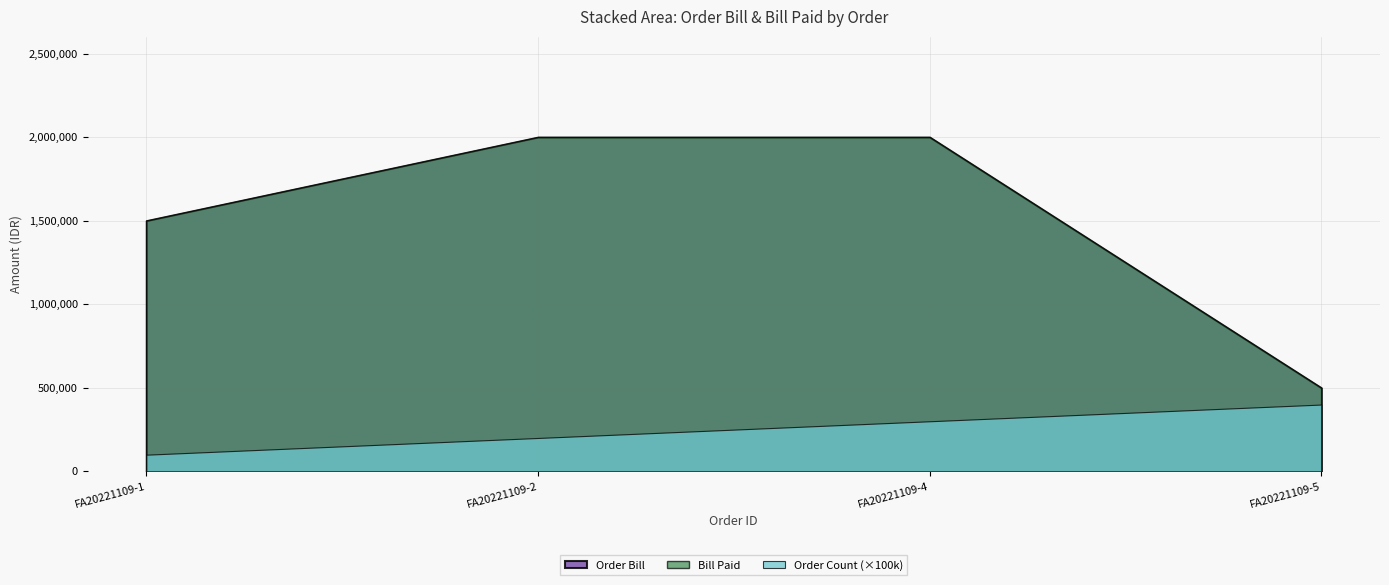

Reading left to right, list all the values displayed in this chart.

Order Bill: FA20221109-1=1500000	FA20221109-2=2000000	FA20221109-4=2000000	FA20221109-5=500000
Bill Paid: FA20221109-1=1500000	FA20221109-2=2000000	FA20221109-4=2000000	FA20221109-5=500000
Order Count: FA20221109-1=1	FA20221109-2=2	FA20221109-4=3	FA20221109-5=4